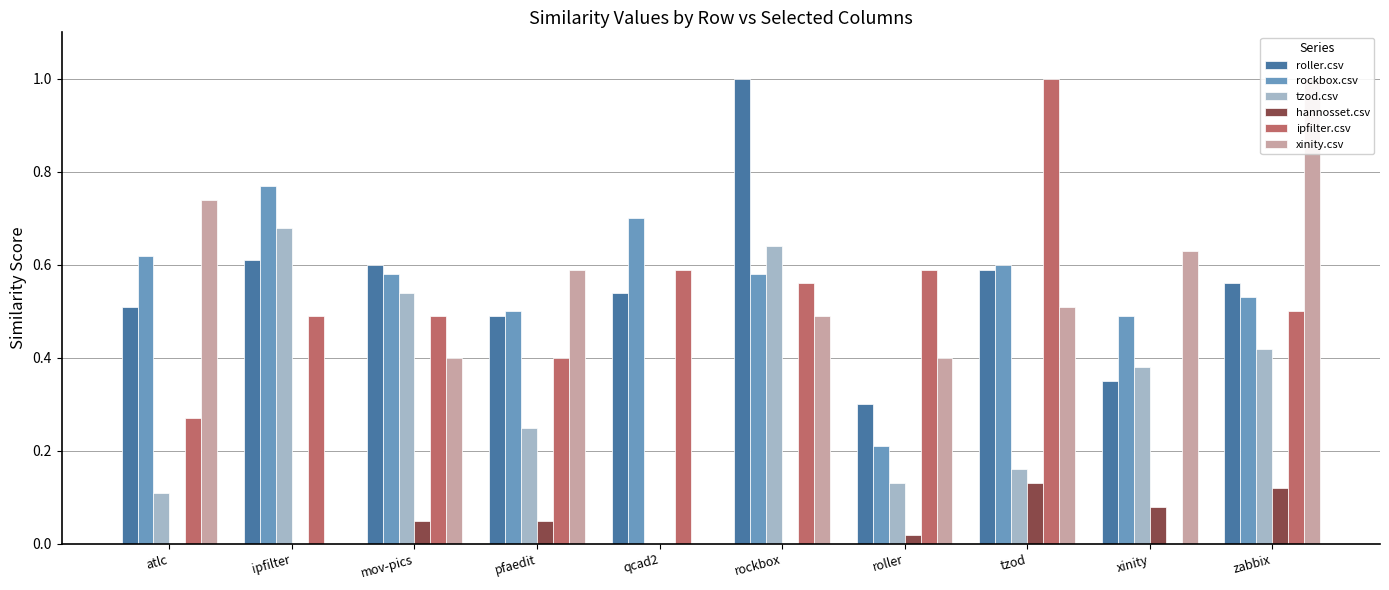

Is it true that hannosset.csv equals 0.1 at tzod?

True